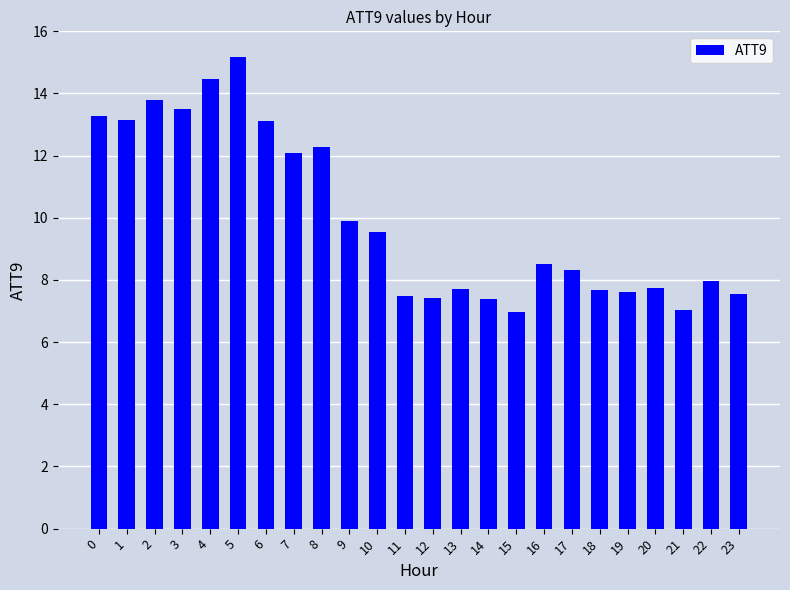

What is the smallest value displayed?

7.0